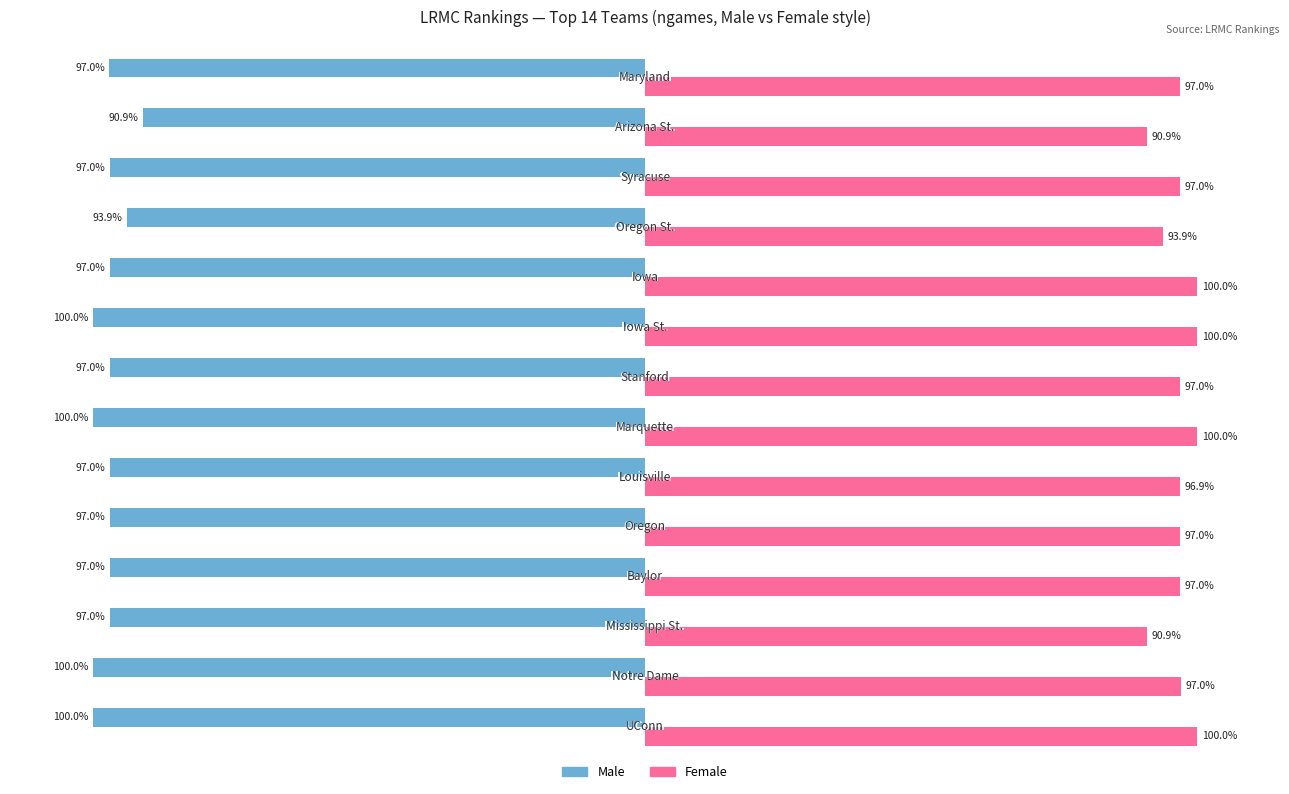

What is the value of the Female bar at the 7th from the left?

100.0